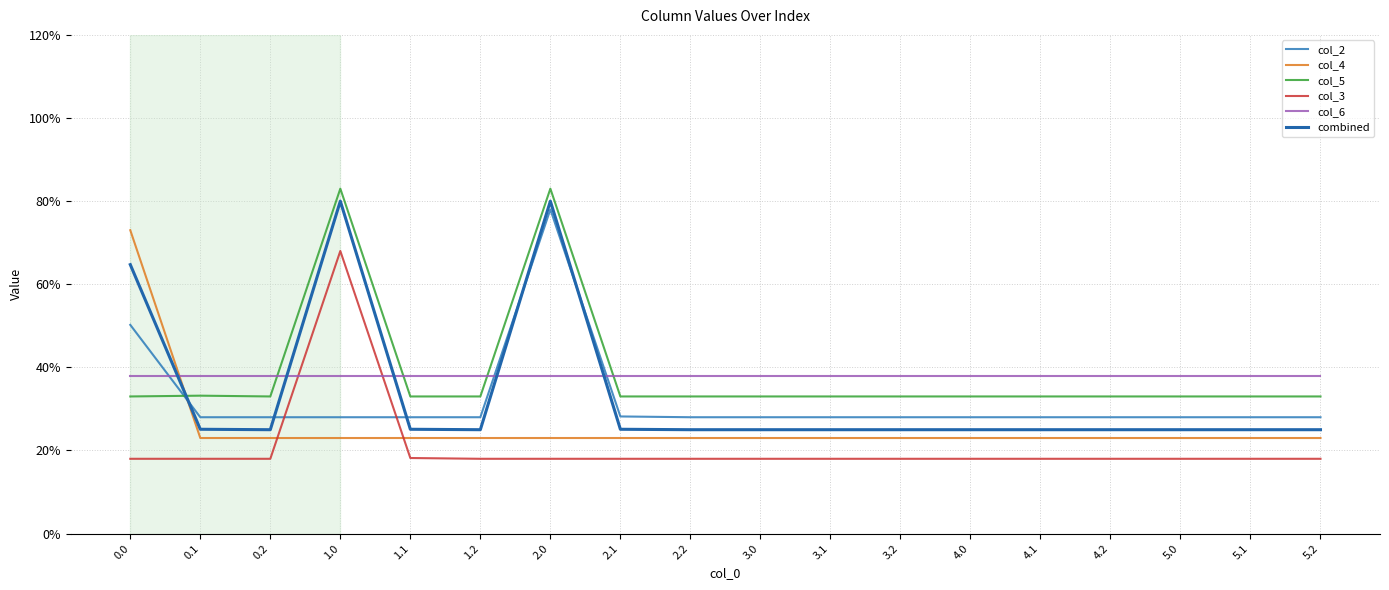

Does the chart have visible grid lines?

Yes